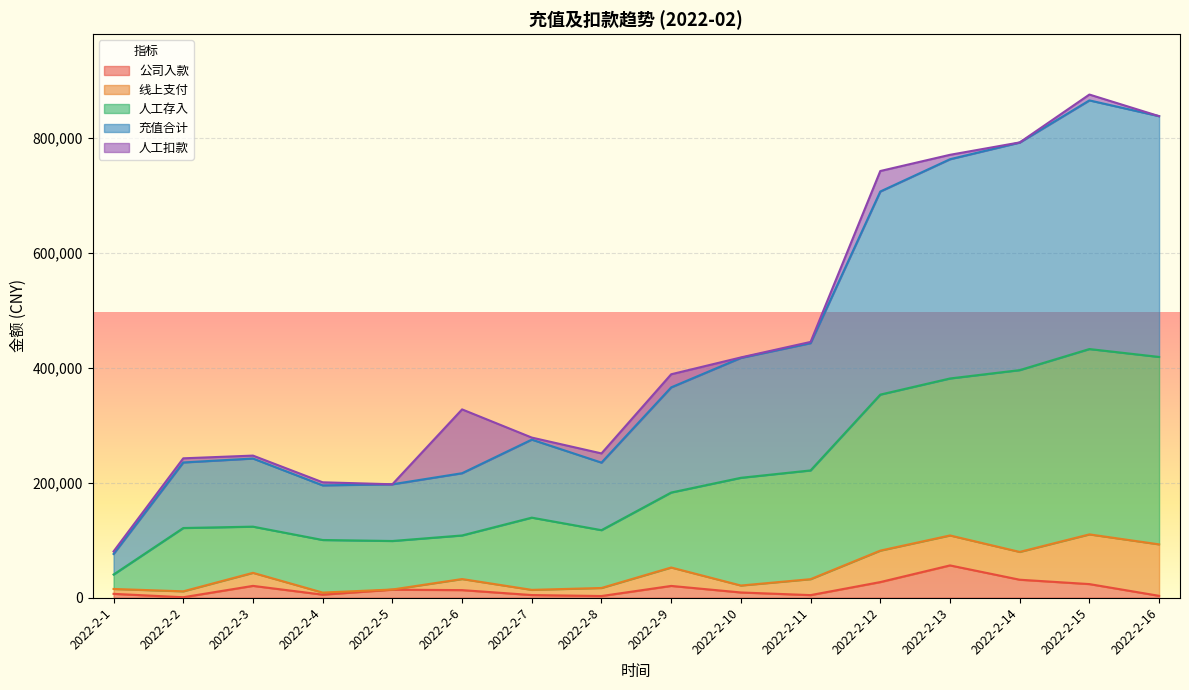

True or false: 人工存入 and 公司入款 intersect in this chart.

False